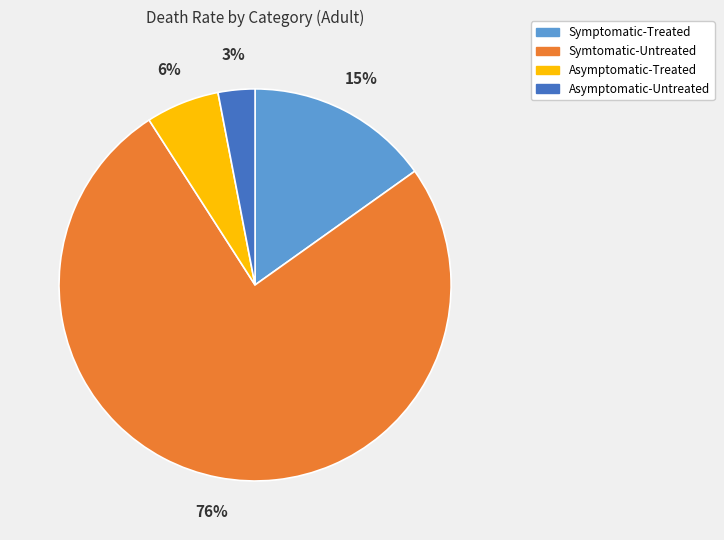

What percentage is the Asymptomatic-Treated slice, to the nearest percent?

6%